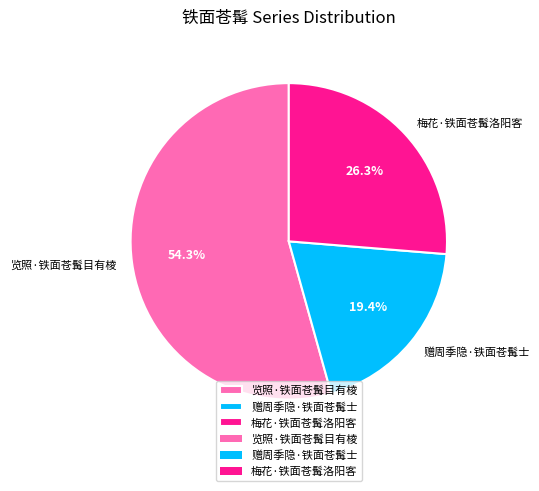

Is it true that 览照·铁面苍髯目有棱 is 54% of the pie?

True